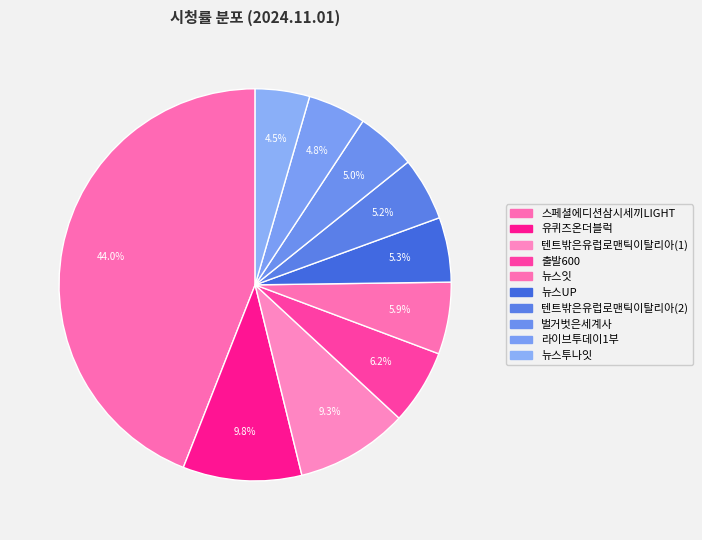

To the nearest percent, what portion does 텐트밖은유럽로맨틱이탈리아(1) represent?

9%